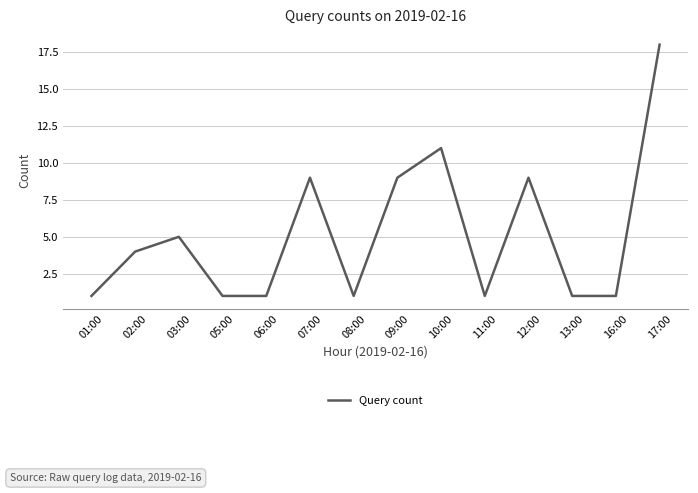

What is the ratio of the value at 10:00 to the value at 01:00?

11.0